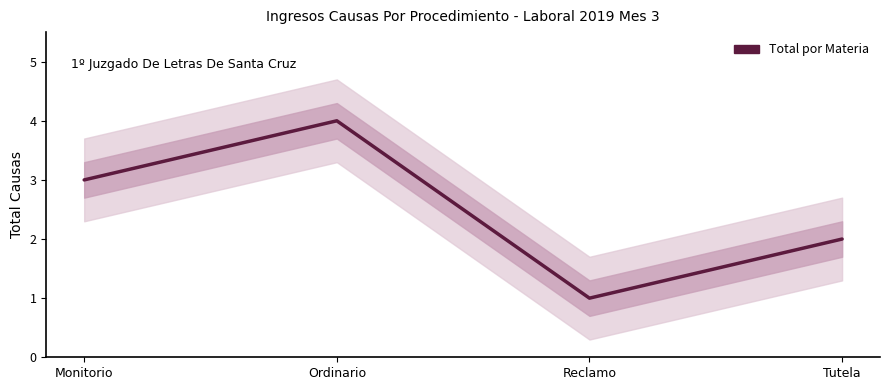

What is the difference between the values at Ordinario and Reclamo?

3